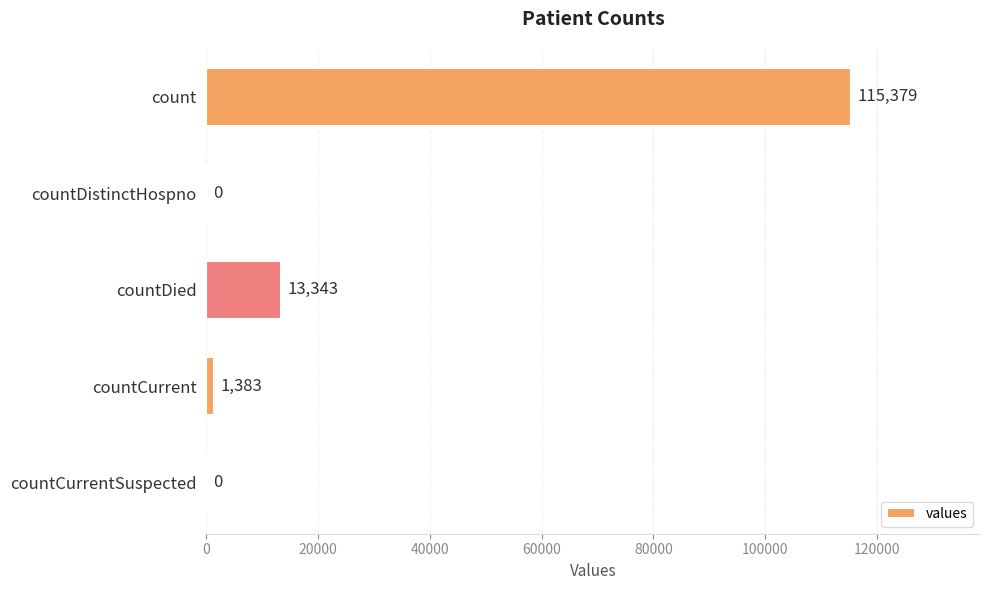

Reading top to bottom, transcribe all the data shown in this chart.

count=115379	countDistinctHospno=0	countDied=13343	countCurrent=1383	countCurrentSuspected=0